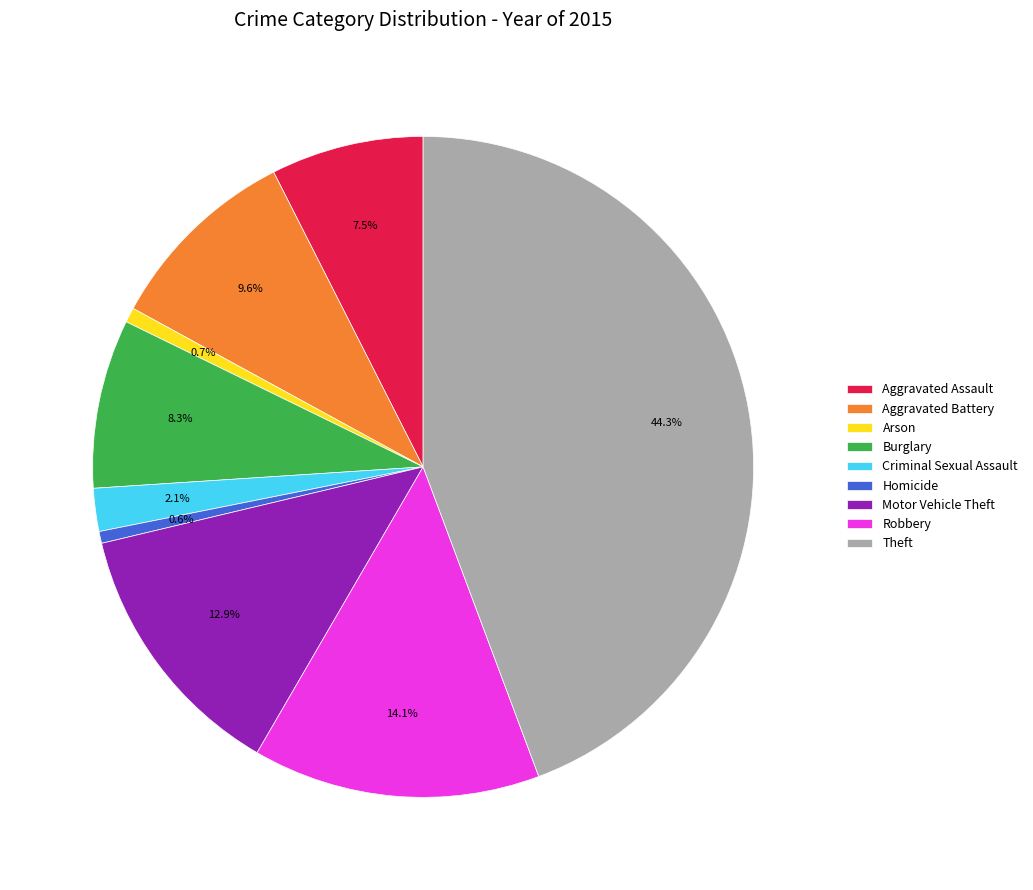

Count the number of slices in the pie.

9